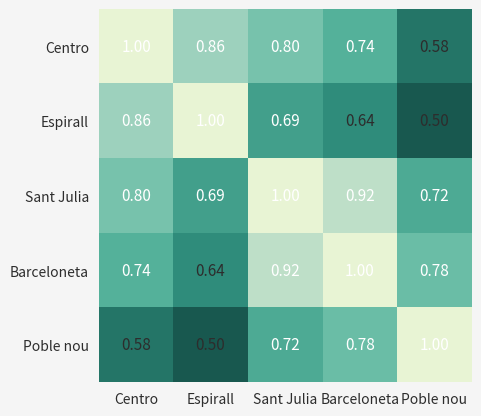

Count the number of categories in the chart.

5